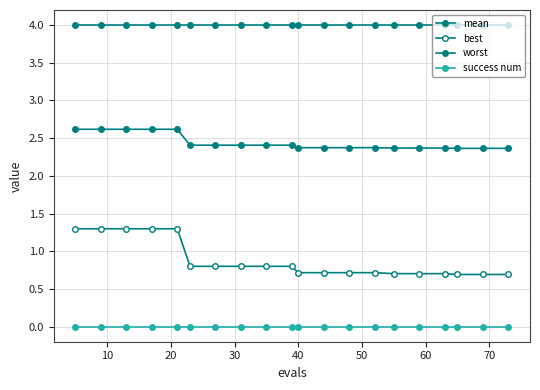

Is this an area chart (filled region under the line)?

No